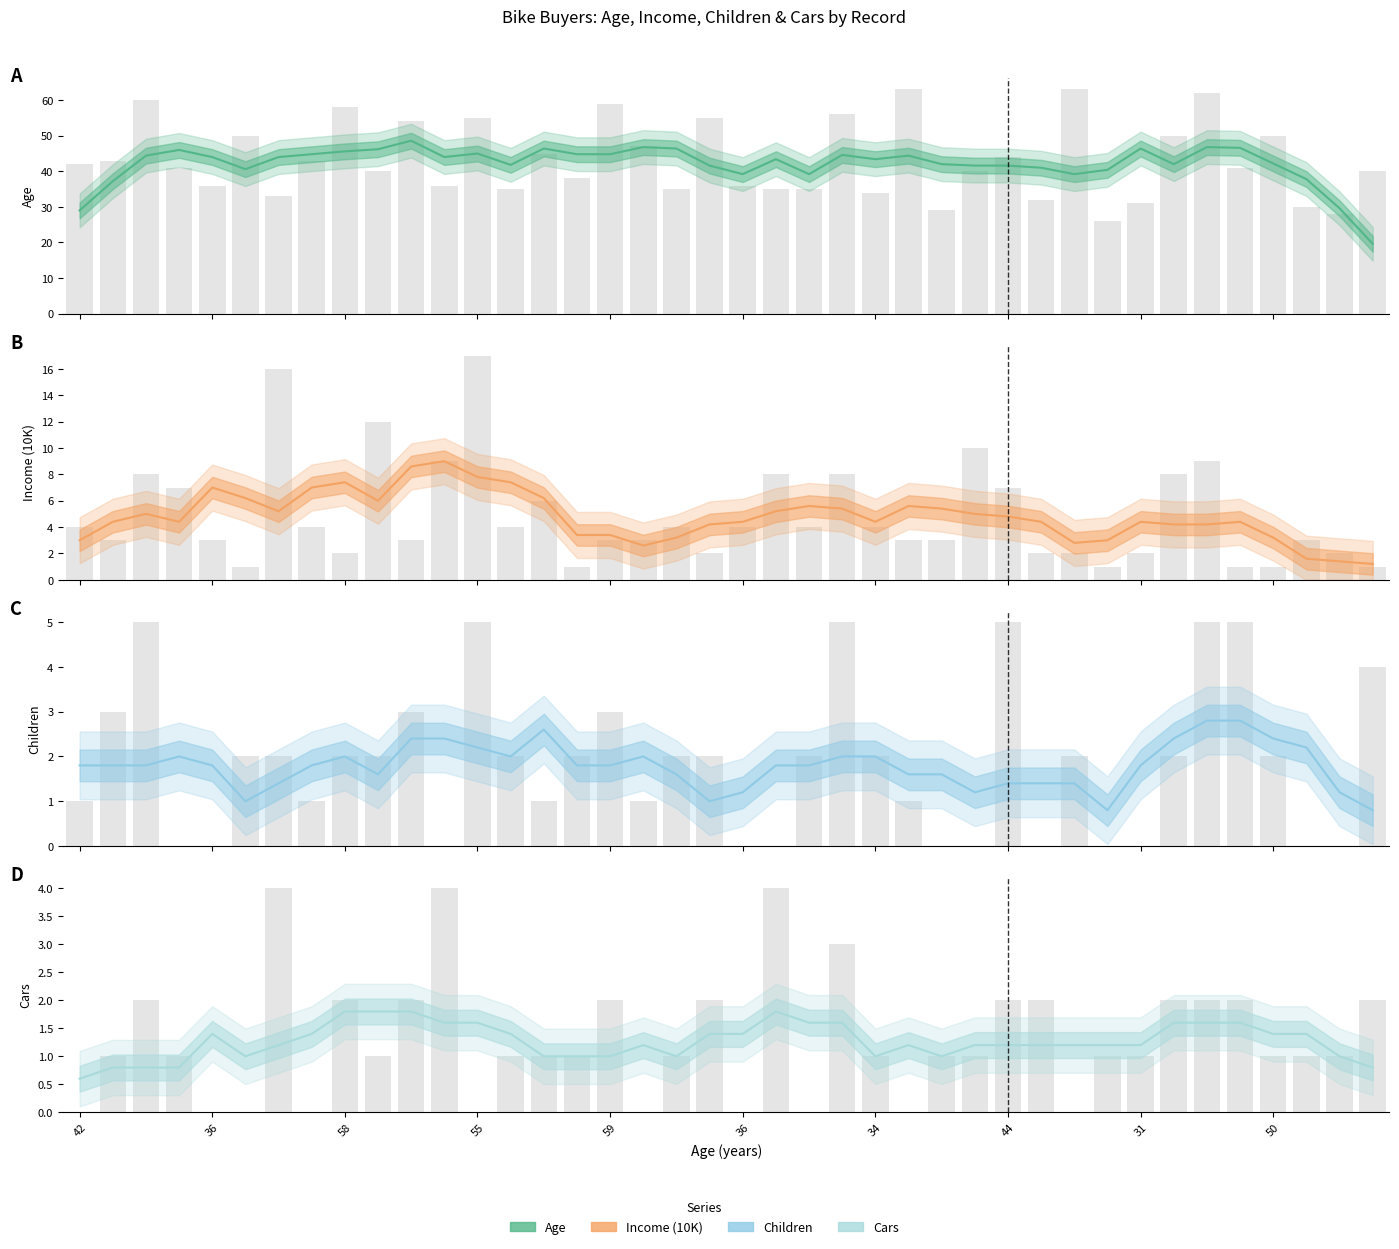

Which category has the lowest value across all series?

42